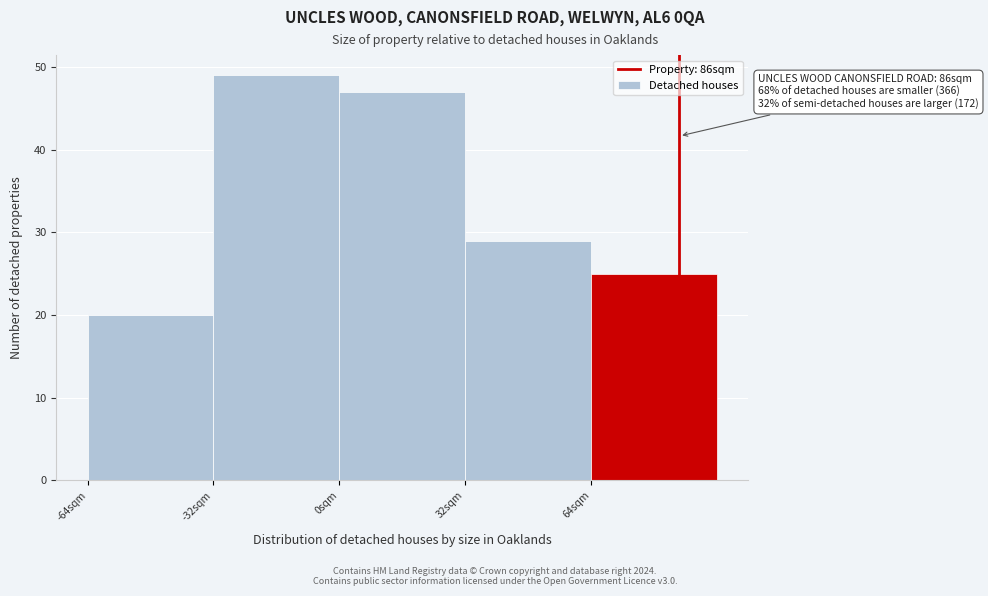

Over which range of the x-axis is the bar tallest?

-32 to 0